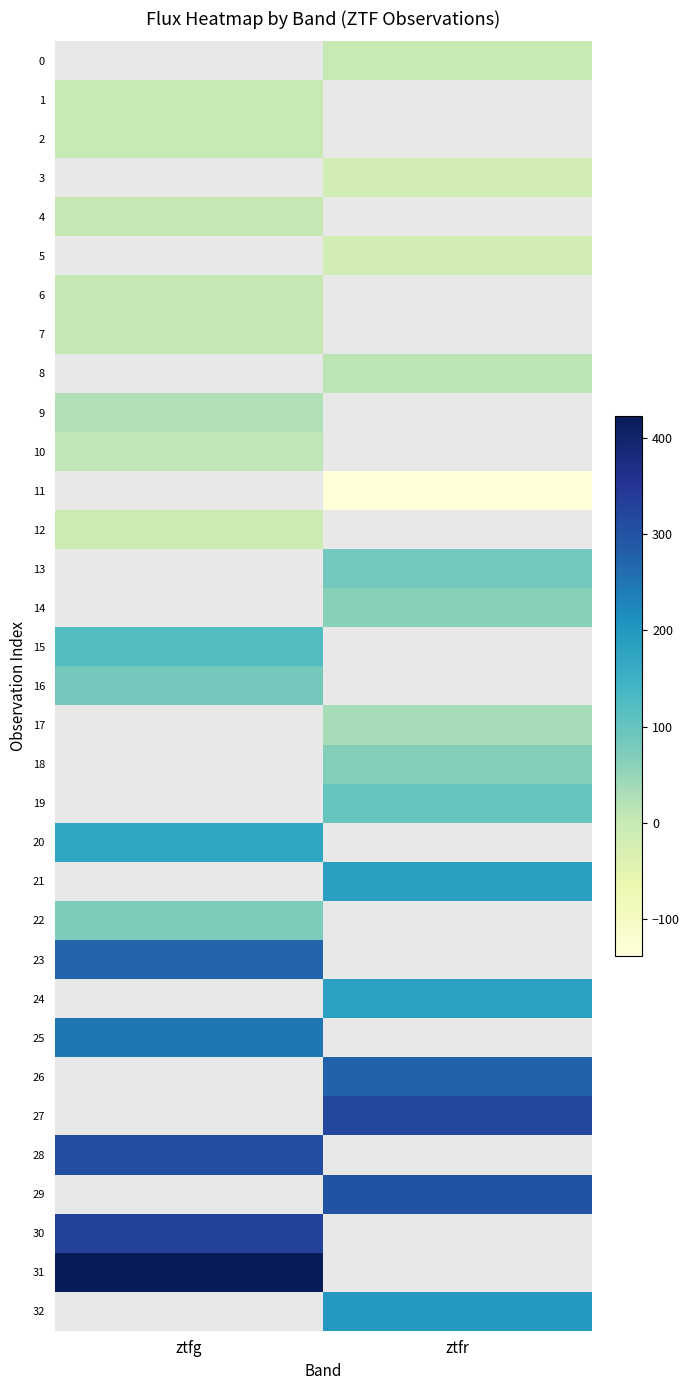

Which has a higher value, ztfr or ztfg?

ztfg